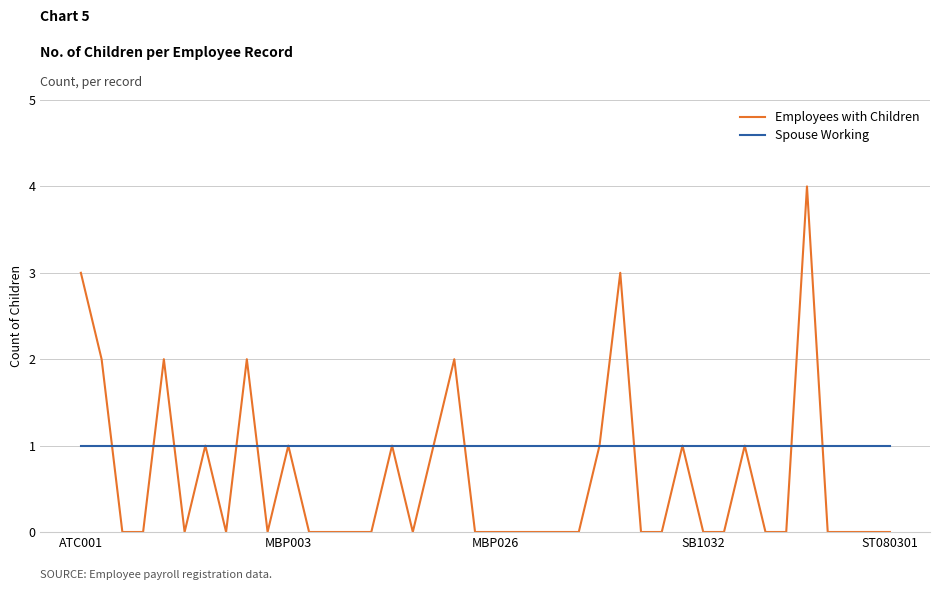

What is the maximum value for Employees with Children?

4